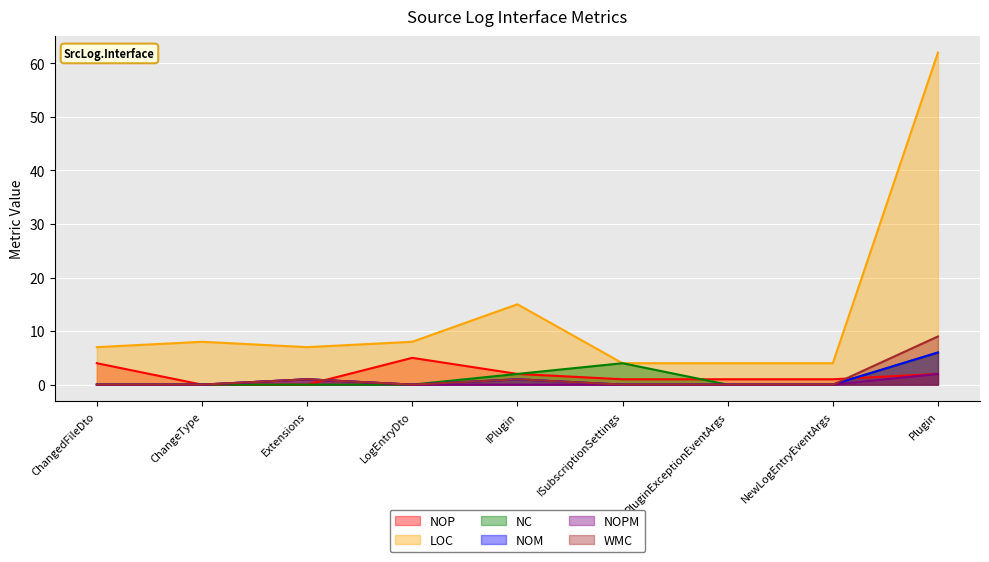

What is the label of the 4th point from the right?

ISubscriptionSettings